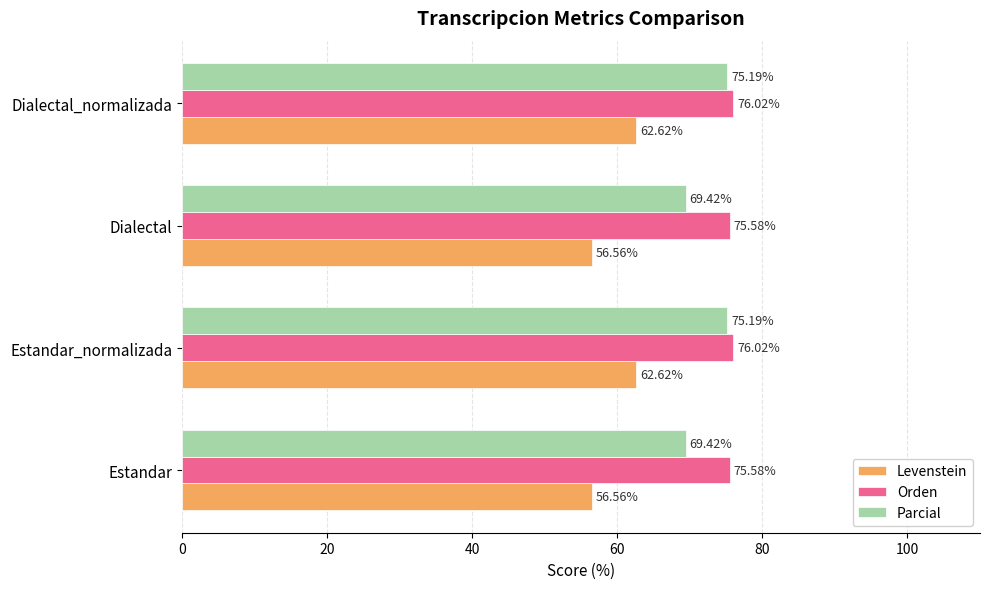

What is the sum of the Orden values at Estandar and Estandar_normalizada?

151.6